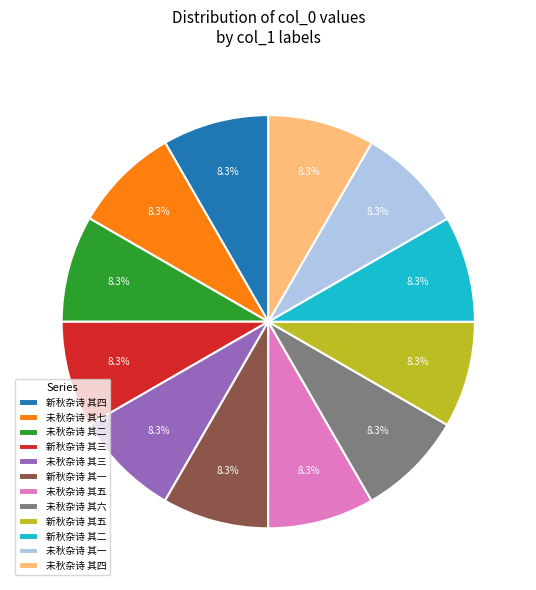

Is there a majority slice in this chart?

No